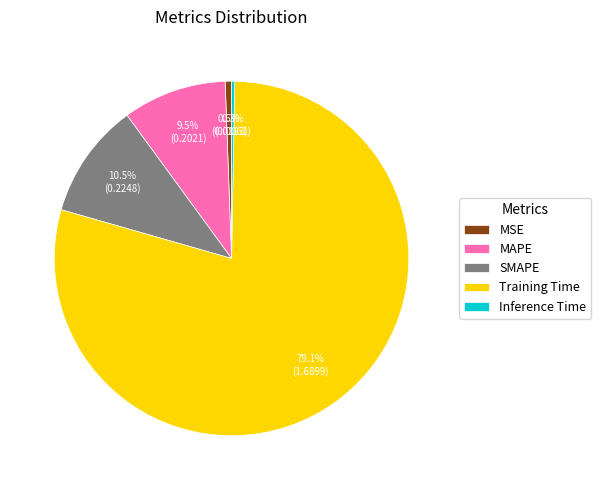

To the nearest percent, what is the average slice percentage?

20%